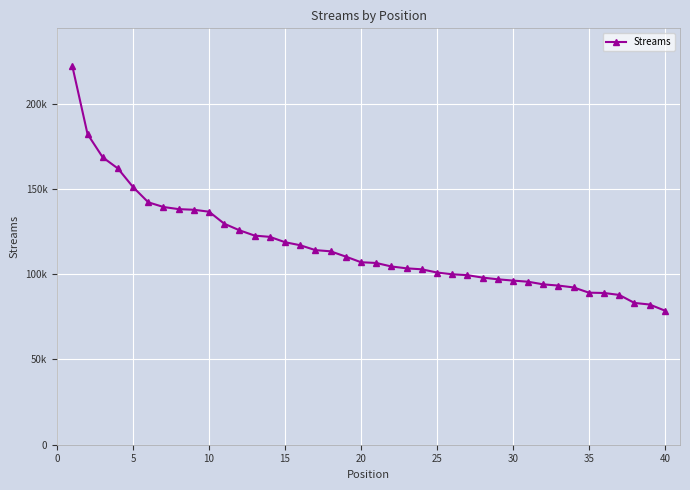

Does the chart have visible grid lines?

Yes